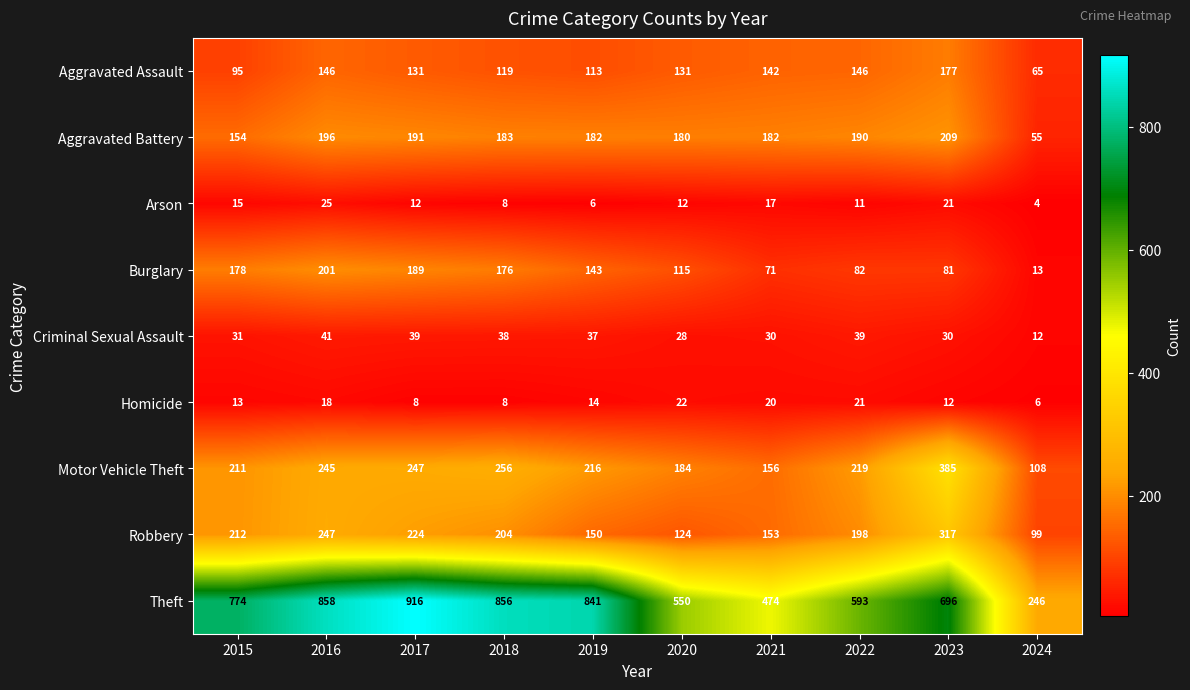

What is the difference between the maximum and minimum values in the Aggravated Assault series?

112